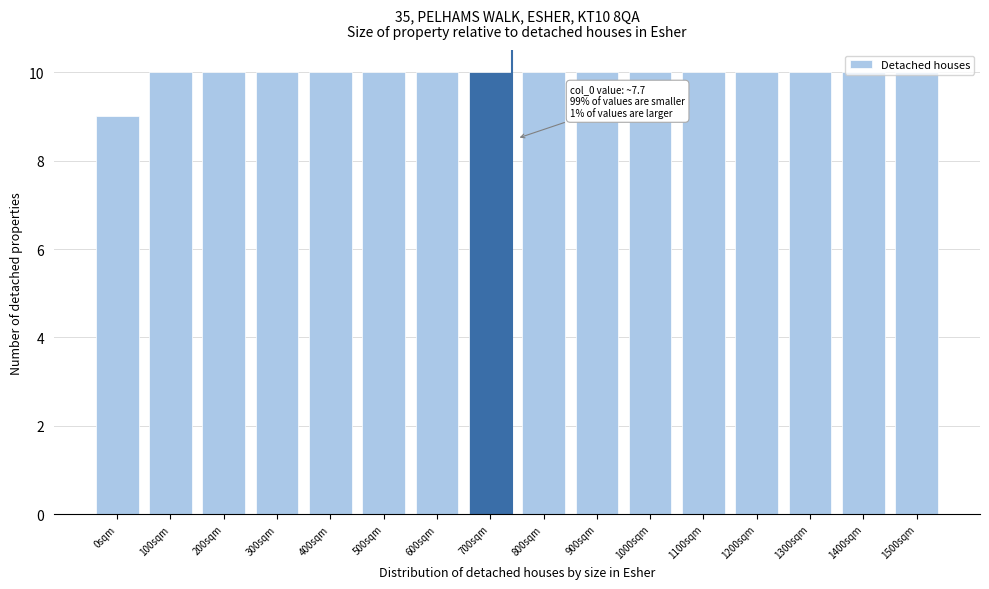

What is the average value?

10